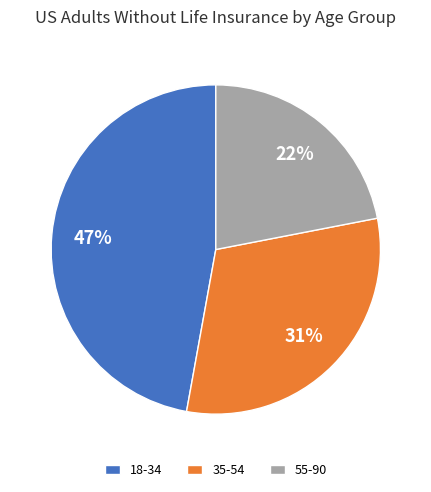

Is it true that 35-54 is 31% of the pie?

True